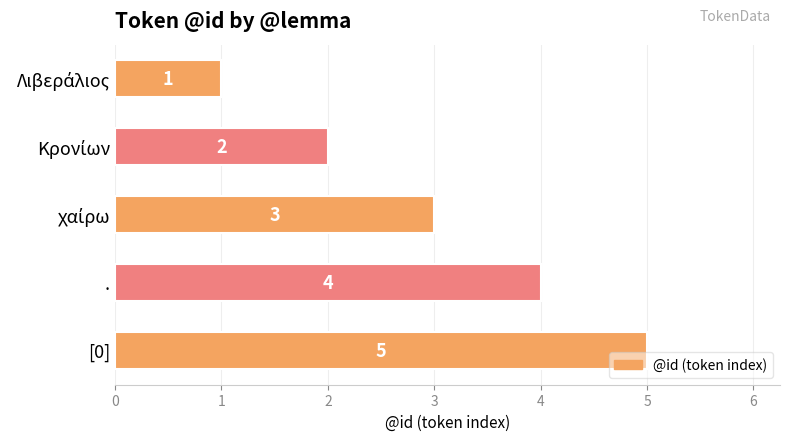

How many values are between 2 and 4?

3